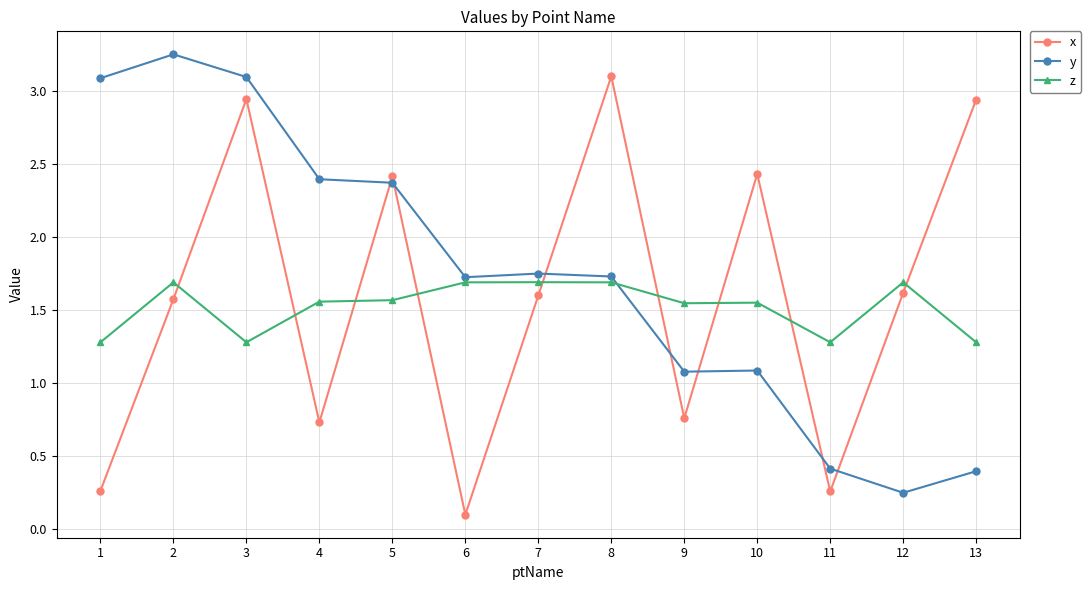

Is it true that x equals 1.6 at 7?

True